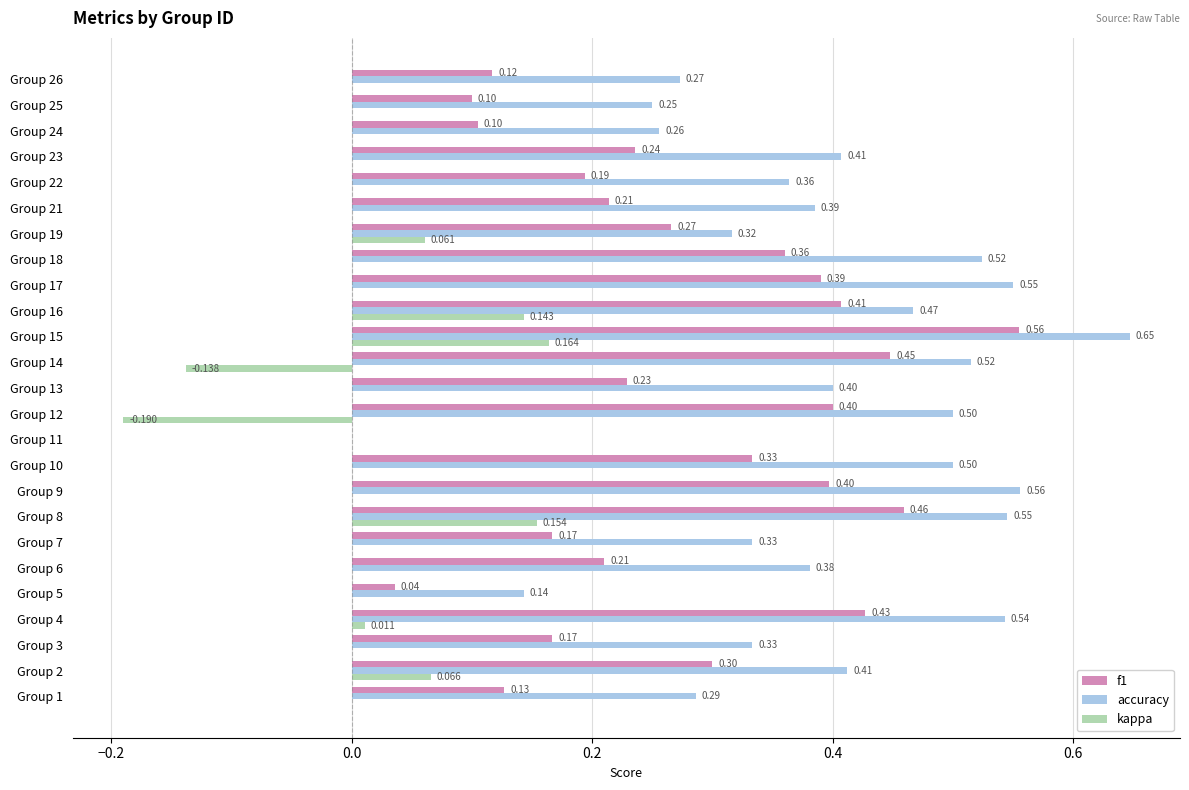

Which series has the largest total across all categories?

accuracy